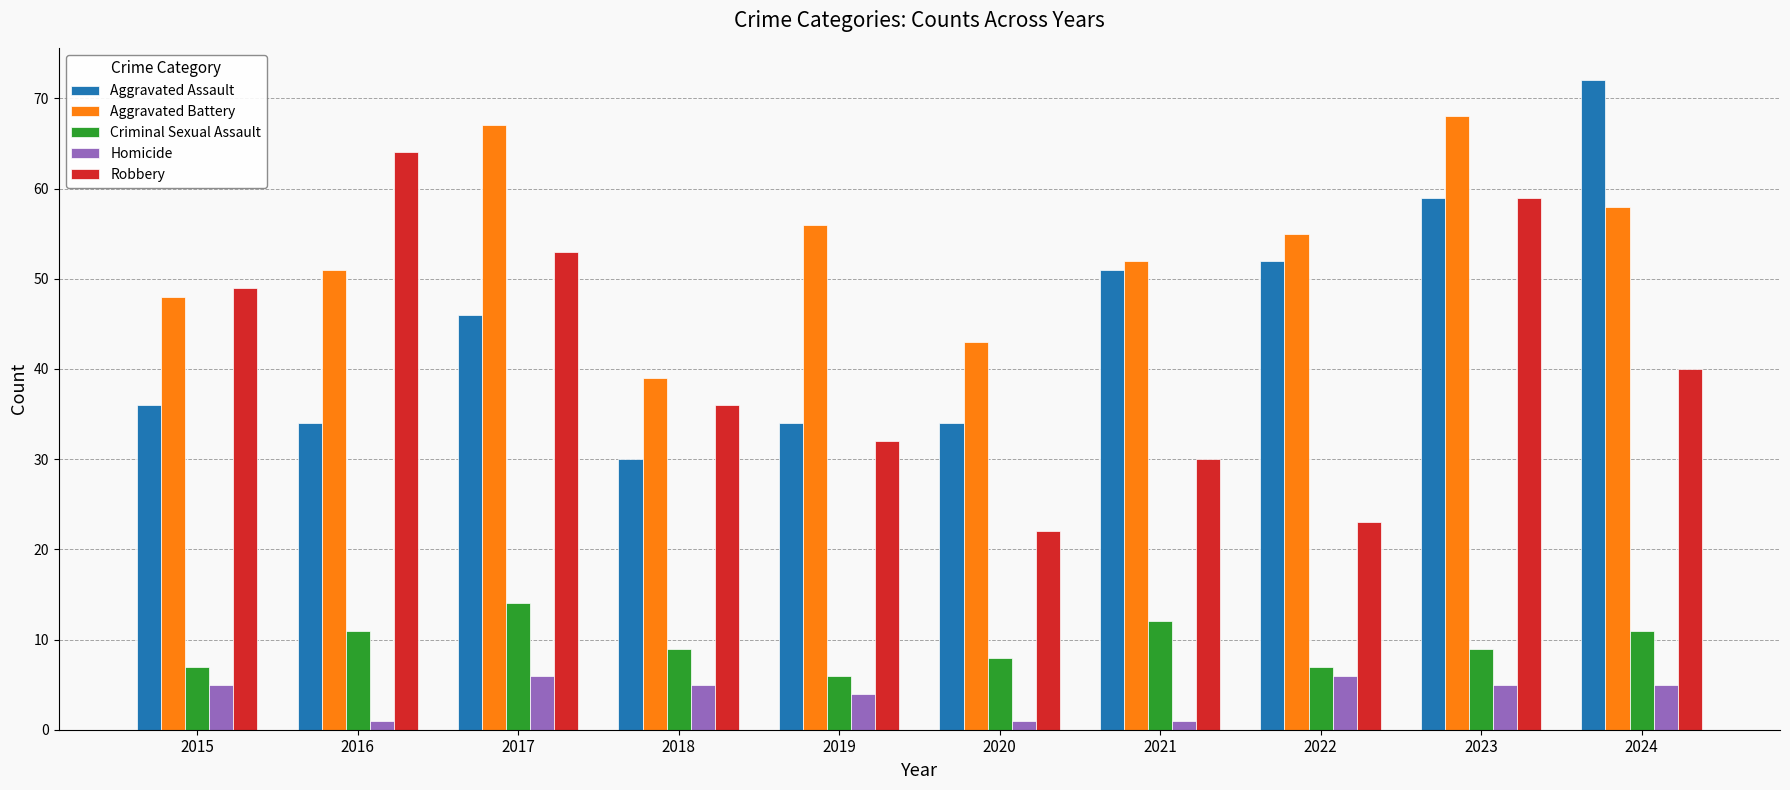

What is the total value across all series at 2021?

146